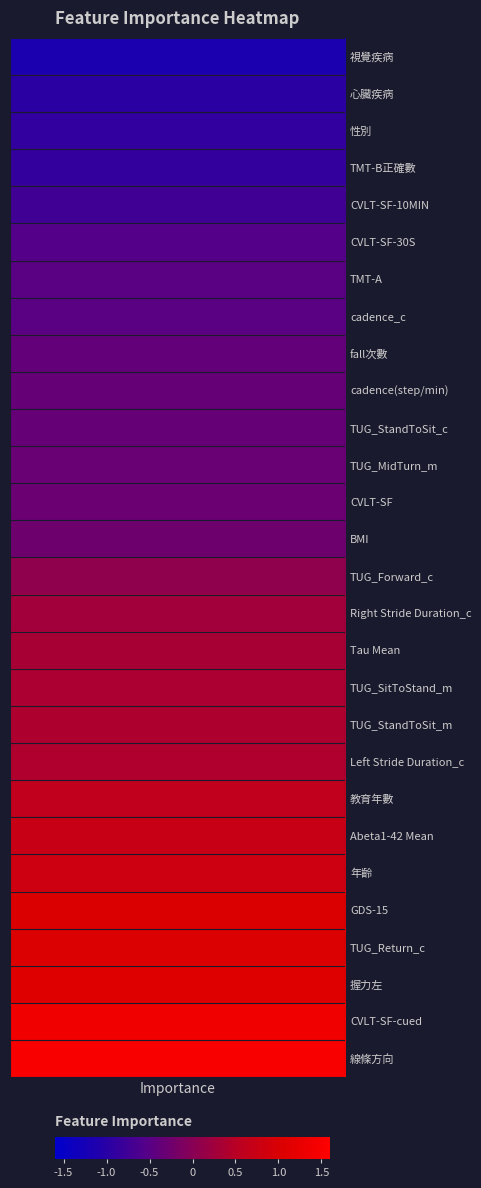

The value at 15 is -0.5. True or false?

True